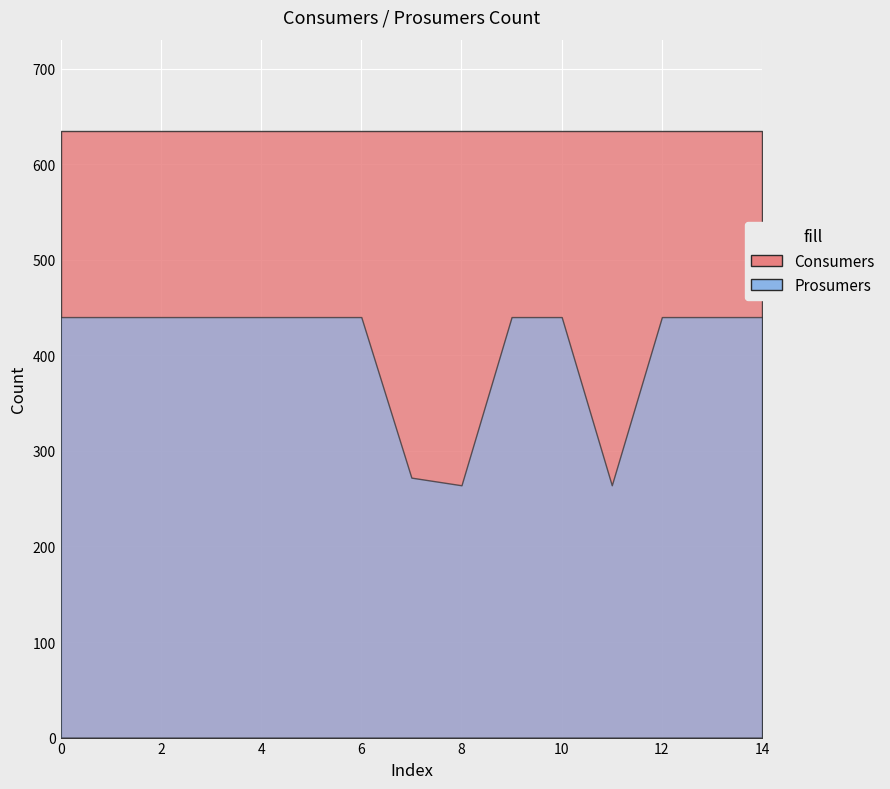

True or false: Consumers and Prosumers intersect in this chart.

False